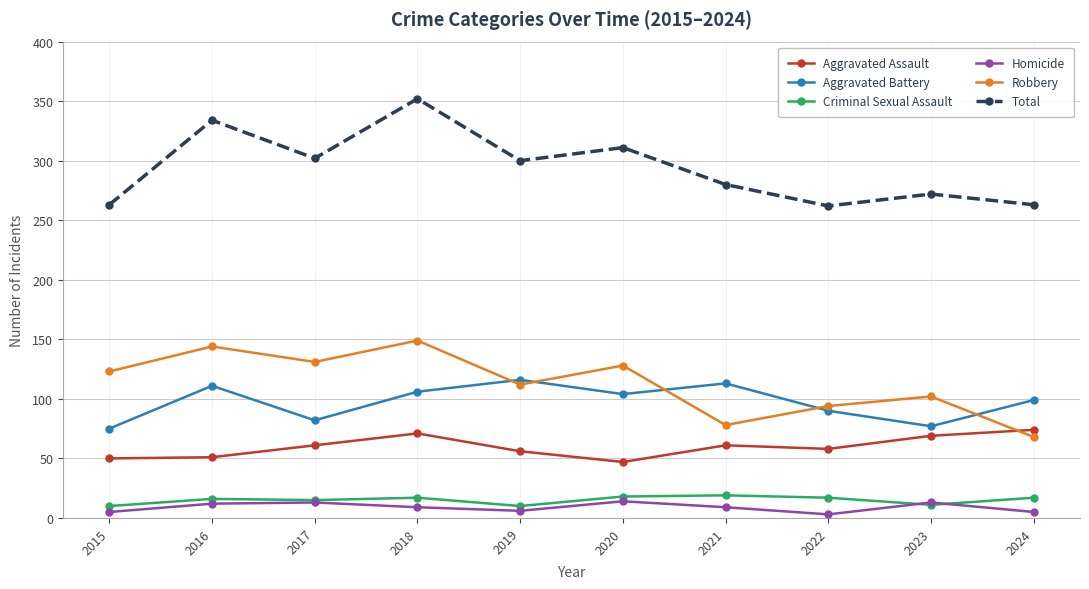

How many data points in Homicide are less than 9?

4